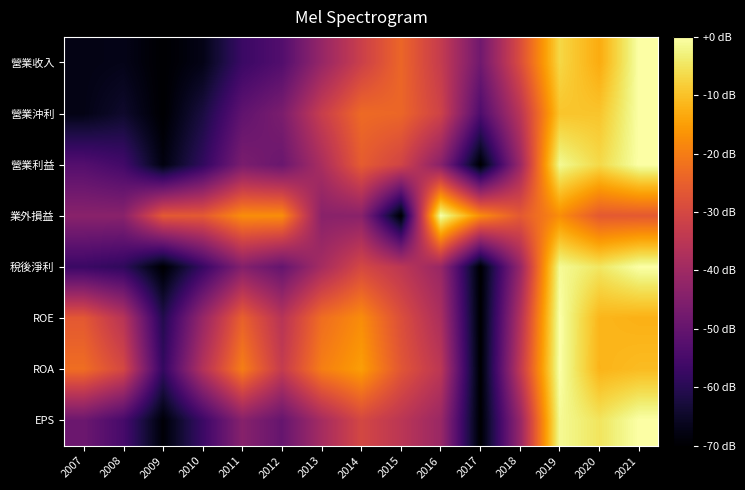

Reading left to right, extract all data points from this chart.

營業收入: 2007=0.0	2008=0.0	2009=0.0	2010=0.0	2011=0.2	2012=0.2	2013=0.4	2014=0.5	2015=0.7	2016=0.5	2017=0.3	2018=0.6	2019=0.9	2020=0.8	2021=1.0
營業沖利: 2007=0.0	2008=0.1	2009=0.0	2010=0.1	2011=0.3	2012=0.3	2013=0.5	2014=0.7	2015=0.7	2016=0.6	2017=0.2	2018=0.5	2019=0.9	2020=0.9	2021=1.0
營業利益: 2007=0.2	2008=0.2	2009=0.0	2010=0.2	2011=0.3	2012=0.3	2013=0.5	2014=0.6	2015=0.6	2016=0.4	2017=0.0	2018=0.4	2019=1.0	2020=0.9	2021=1.0
業外損益: 2007=0.4	2008=0.4	2009=0.6	2010=0.6	2011=0.8	2012=0.8	2013=0.4	2014=0.4	2015=0.0	2016=1.0	2017=0.8	2018=0.6	2019=0.8	2020=0.6	2021=0.6
稅後淨利: 2007=0.2	2008=0.2	2009=0.0	2010=0.2	2011=0.4	2012=0.3	2013=0.4	2014=0.6	2015=0.5	2016=0.4	2017=0.0	2018=0.4	2019=1.0	2020=0.9	2021=1.0
ROE: 2007=0.6	2008=0.5	2009=0.1	2010=0.4	2011=0.6	2012=0.5	2013=0.7	2014=0.7	2015=0.6	2016=0.5	2017=0.0	2018=0.5	2019=1.0	2020=0.8	2021=0.8
ROA: 2007=0.7	2008=0.6	2009=0.2	2010=0.5	2011=0.7	2012=0.5	2013=0.7	2014=0.8	2015=0.6	2016=0.5	2017=0.0	2018=0.5	2019=1.0	2020=0.8	2021=0.8
EPS: 2007=0.3	2008=0.2	2009=0.0	2010=0.2	2011=0.4	2012=0.3	2013=0.4	2014=0.6	2015=0.5	2016=0.4	2017=0.0	2018=0.4	2019=1.0	2020=0.9	2021=1.0